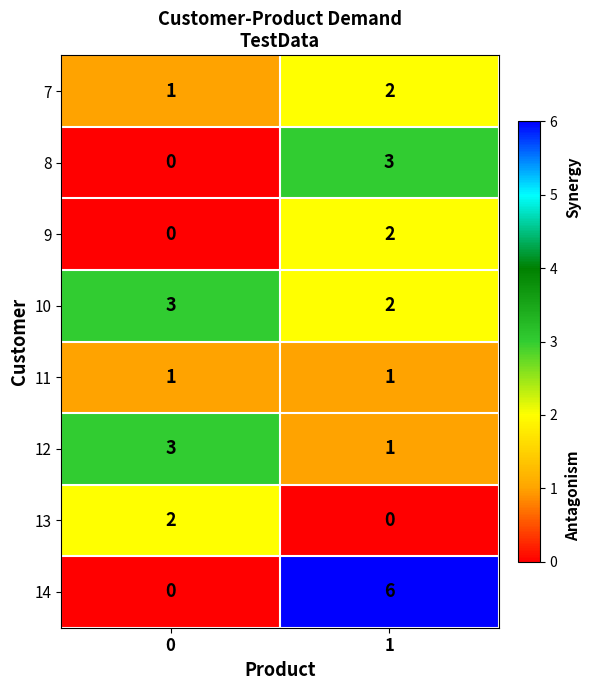

Rank the categories by 14 value from lowest to highest.

0, 1